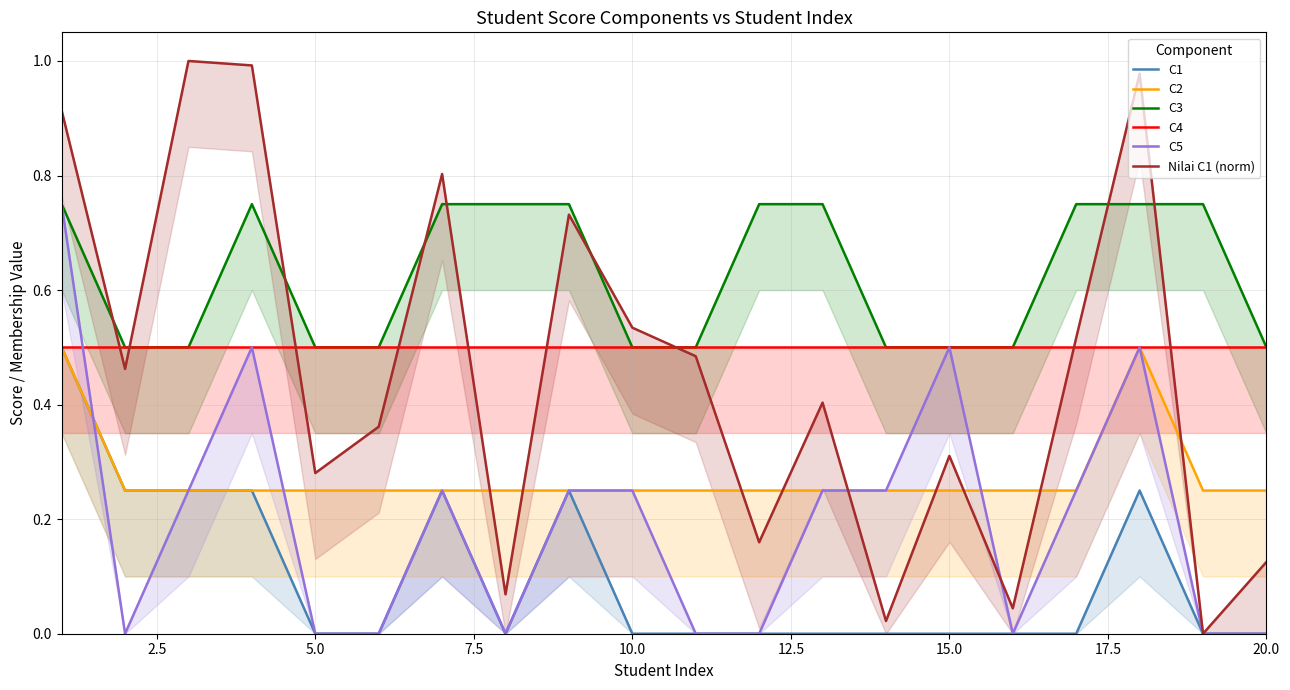

What is the average value of the C5 series?

0.2